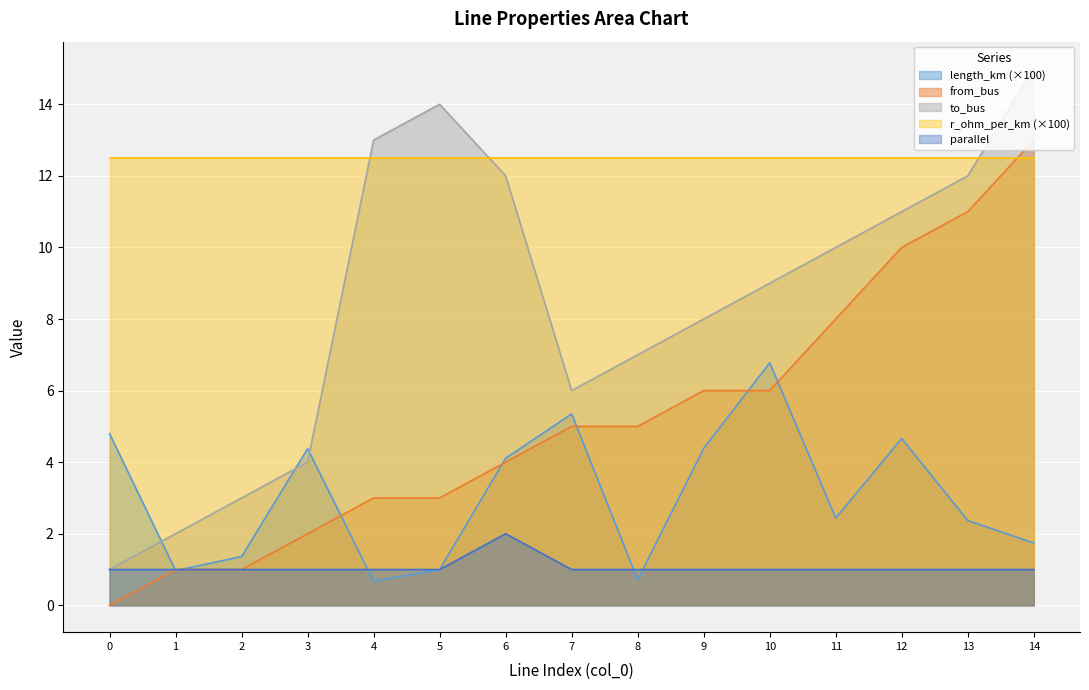

At which category does the chart reach its peak across all series?

14